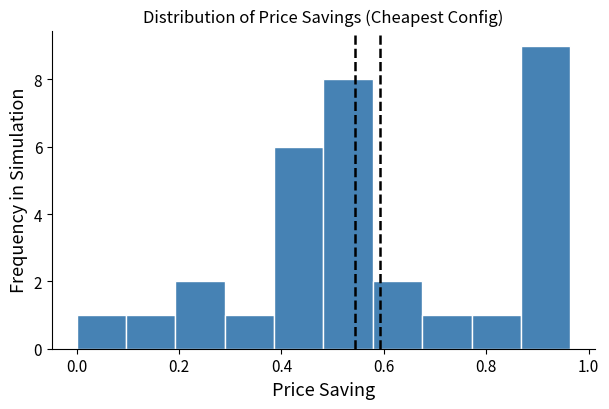

Over which range of the x-axis is the bar tallest?

0.86 to 0.96